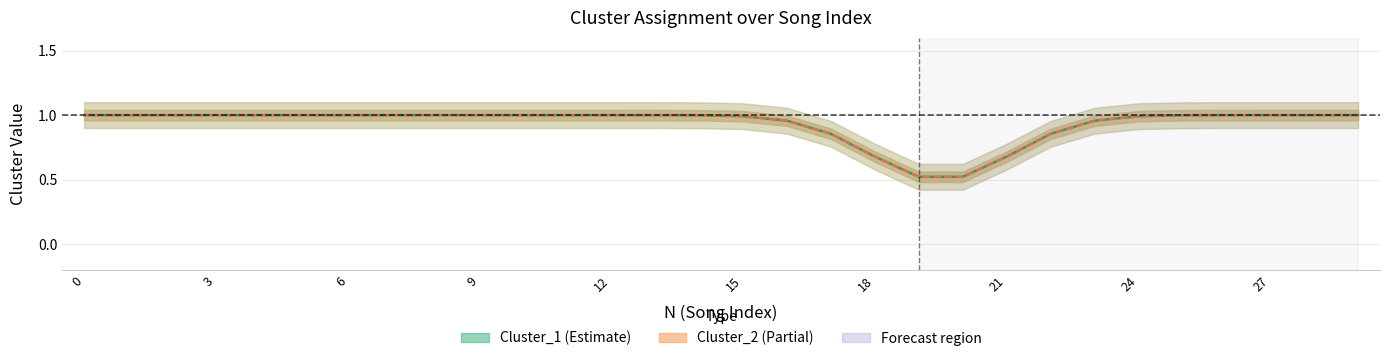

True or false: Cluster_1 and Cluster_2 cross at least once.

False